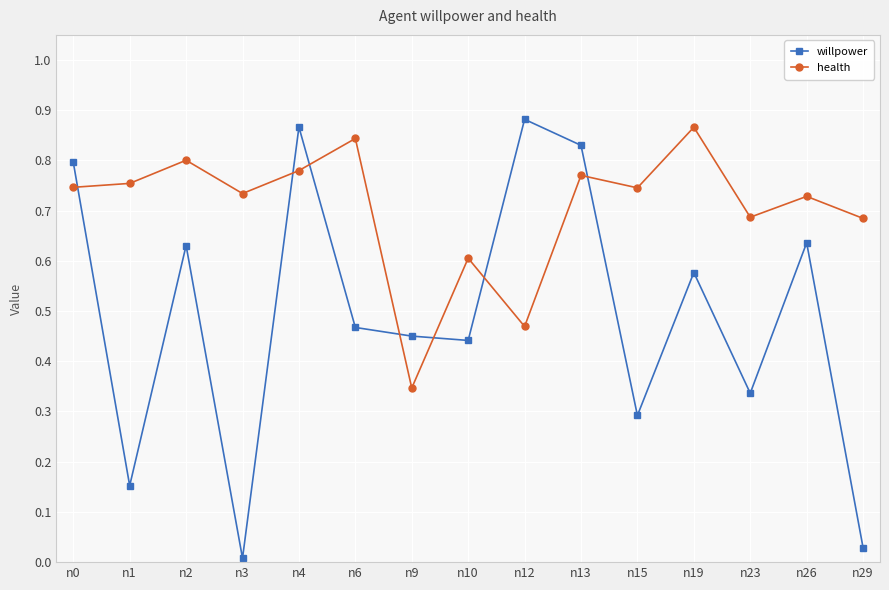

The willpower series shows 0.6 at n6. True or false?

False